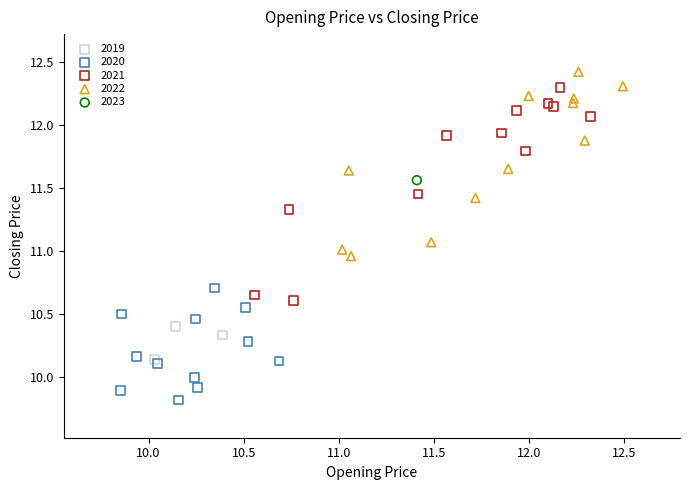

What are all the series names shown in the legend?

2019, 2020, 2021, 2022, 2023